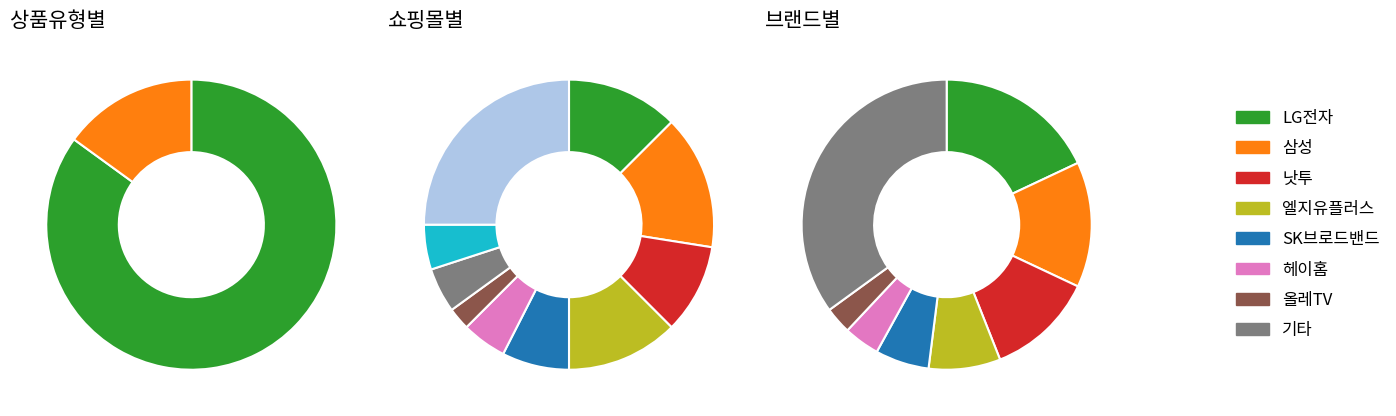

True or false: 일반 - 가격비교 상품 accounts for 15% of the total.

True